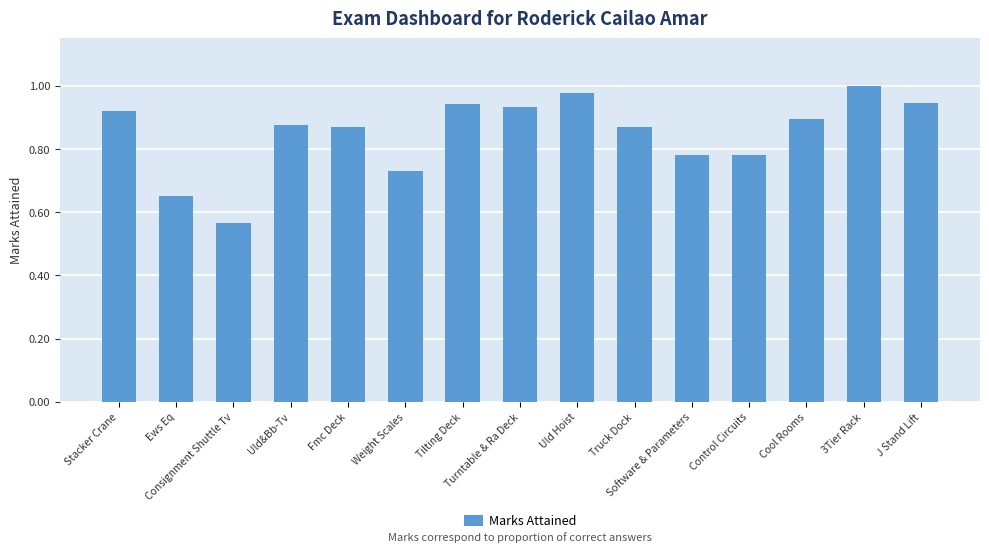

What is the difference between the second highest and minimum values?

0.4